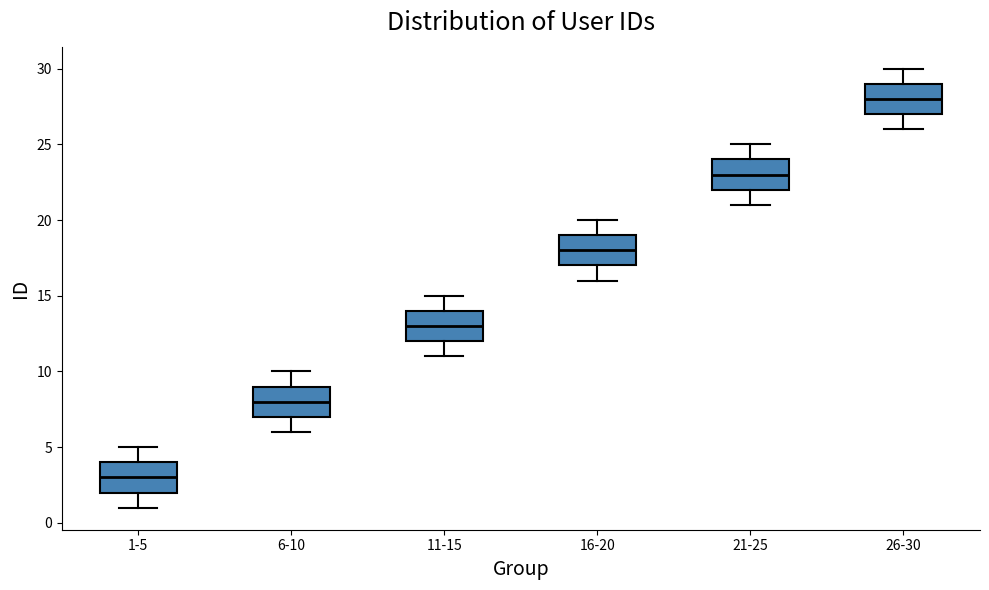

Which box has the lowest median line?

1-5